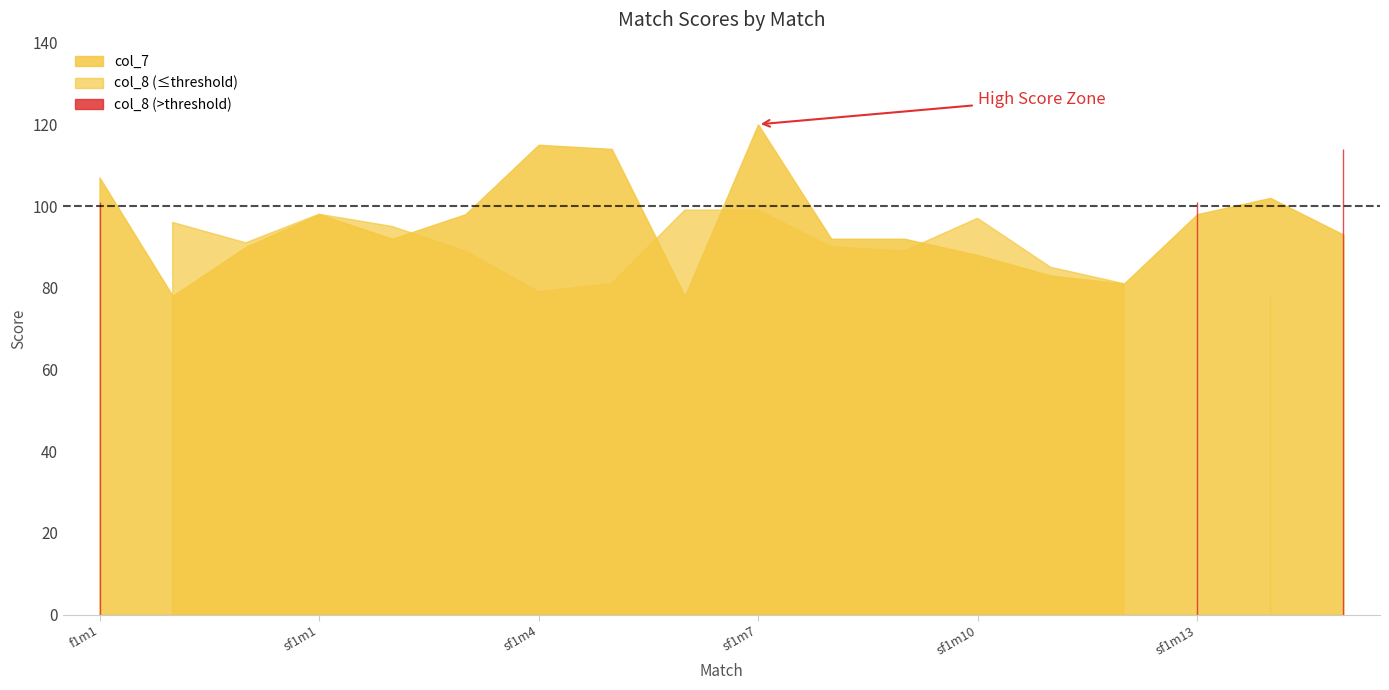

True or false: col_7 has a value of 88 at sf1m10.

True